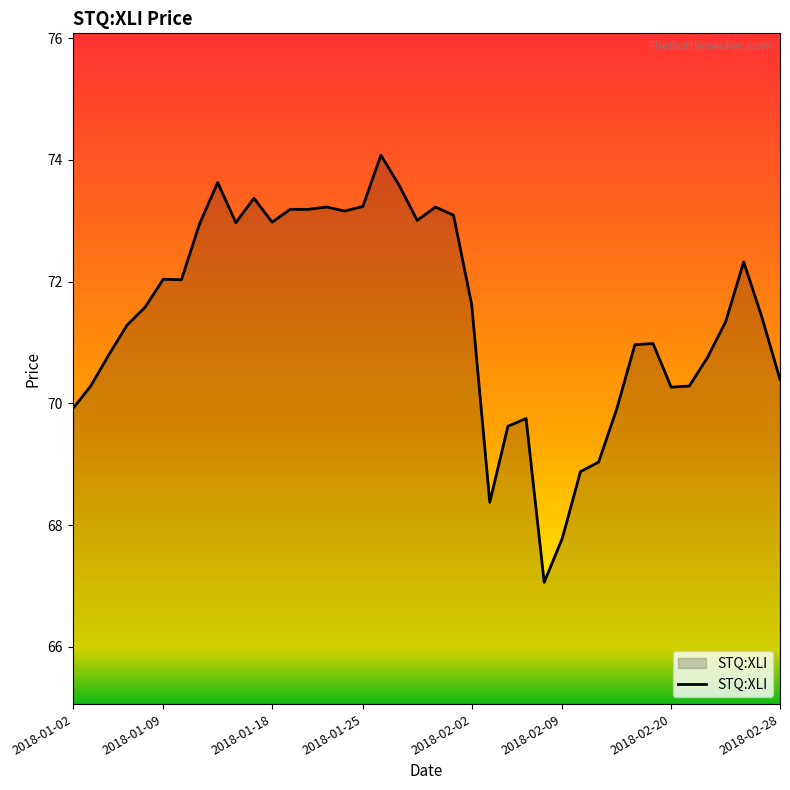

What is the difference between the maximum and minimum values?

7.0